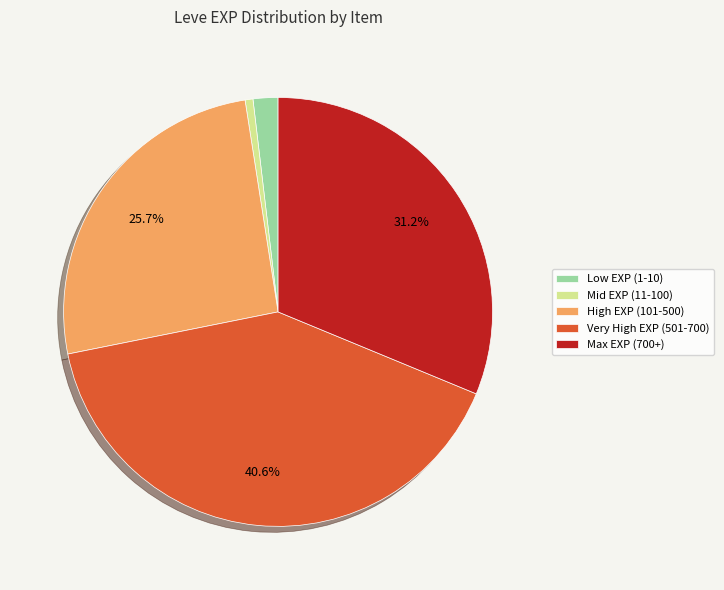

To the nearest percent, what is the difference between the largest and smallest slice percentages?

40%